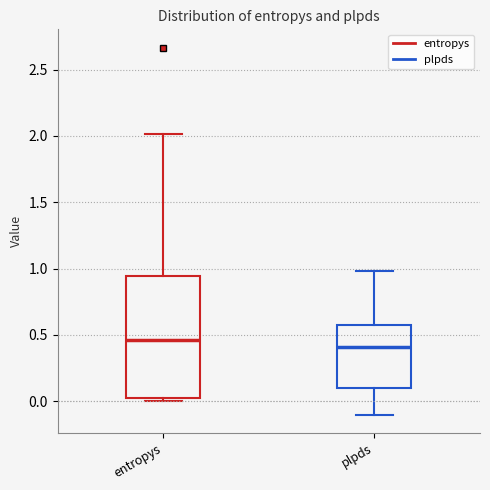

Comparing the boxes themselves (not the whiskers), which one is the tallest?

entropys